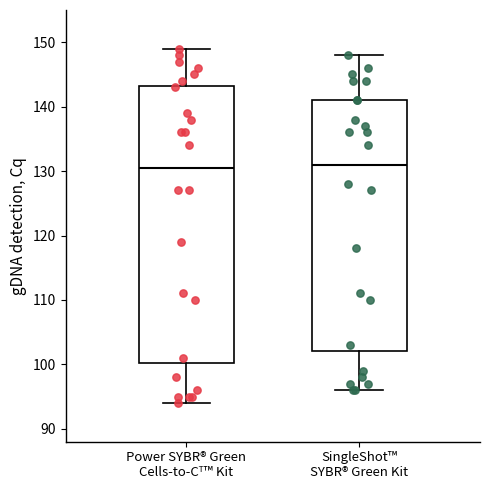

Reading left to right, read every box against the y-axis: the position of its median line, the range the box covers, and the ends of its whiskers. The values are not printed on the chart, so give them approximately, as read against the axis.

Power SYBR® Green Cells-to-Cᵀ™ Kit: median 131, box 100 to 143, whiskers 94 to 149
SingleShot™ SYBR® Green Kit: median 131, box 102 to 141, whiskers 96 to 148